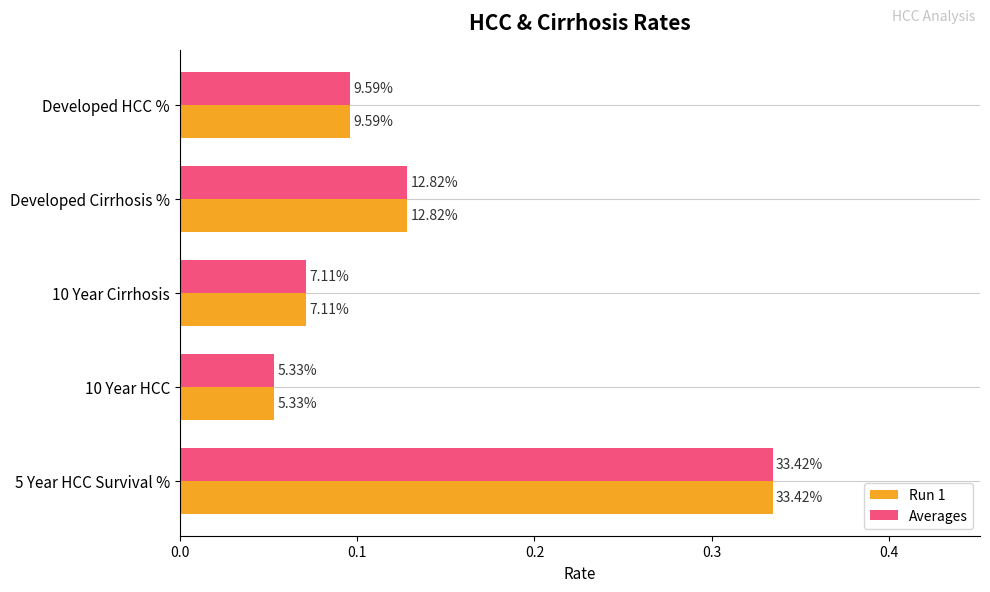

What is the greatest value displayed?

0.3